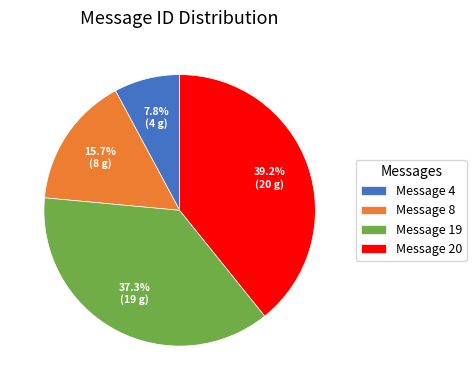

To the nearest percent, what is the combined percentage of Message 4 and Message 20?

47%